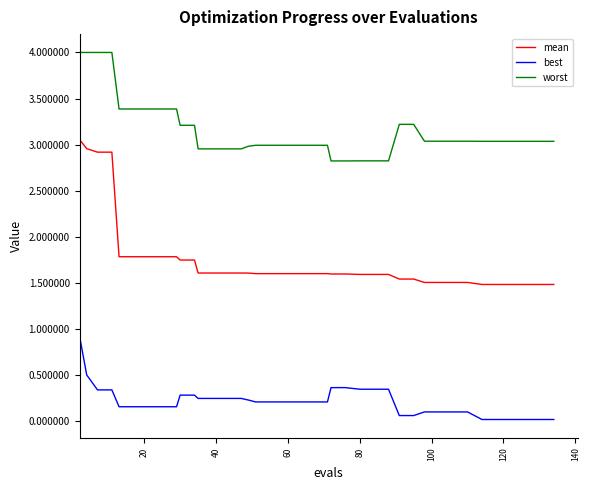

List the series in order of their overall mean, highest first.

worst, mean, best